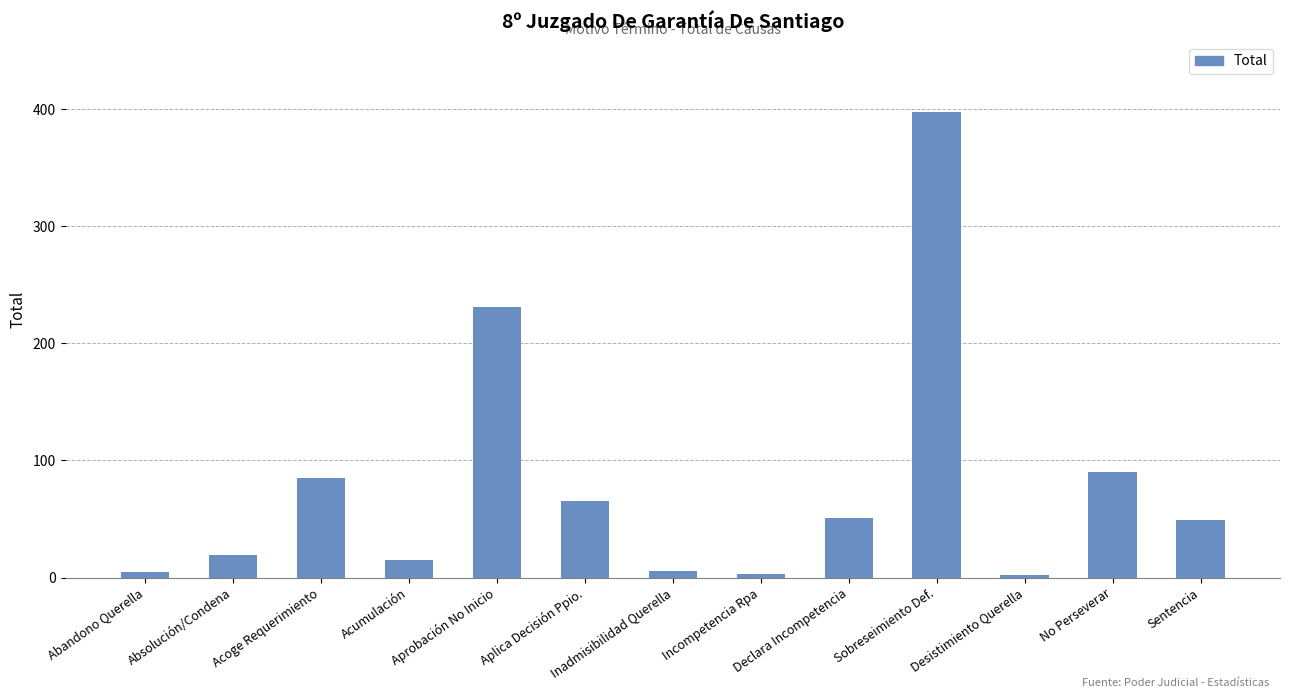

What is the average value?

78